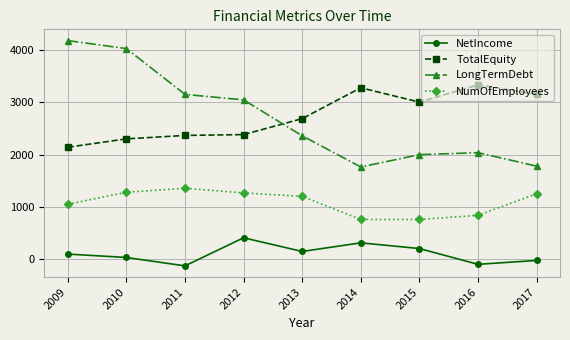

How many distinct data groups are displayed?

4